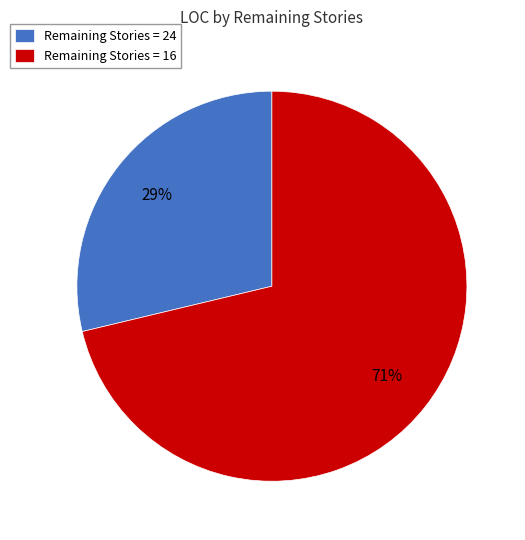

Does any single category account for the majority?

Yes